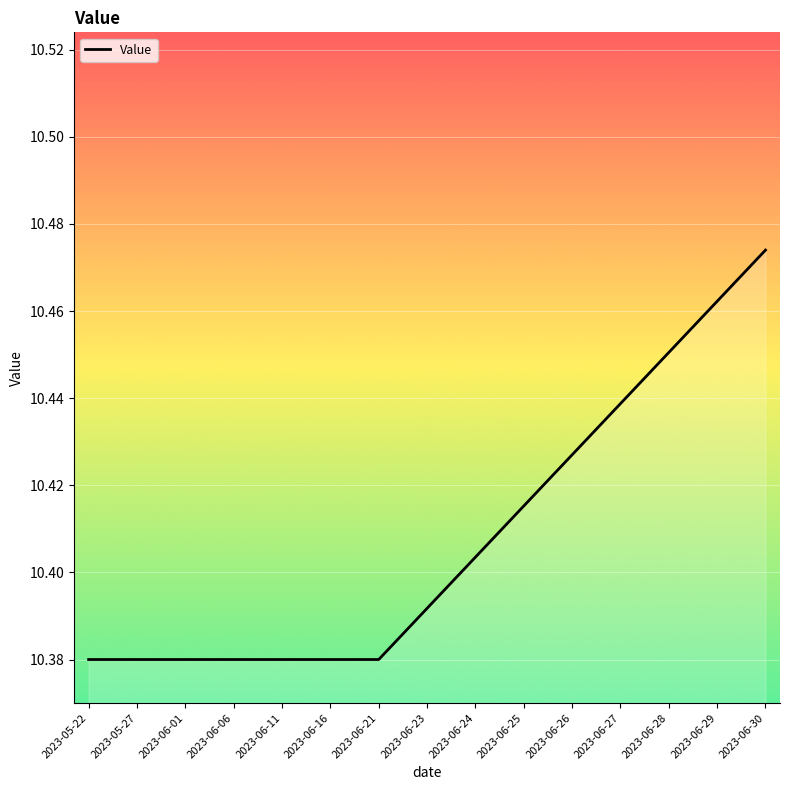

What position from the right is 2023-06-26?

5